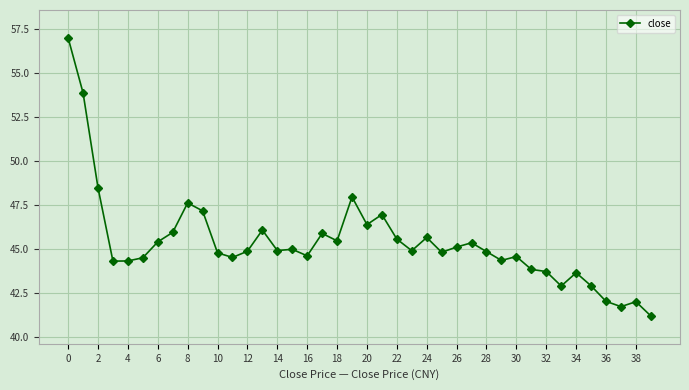

What is the value of the 12th point from the left?

44.5